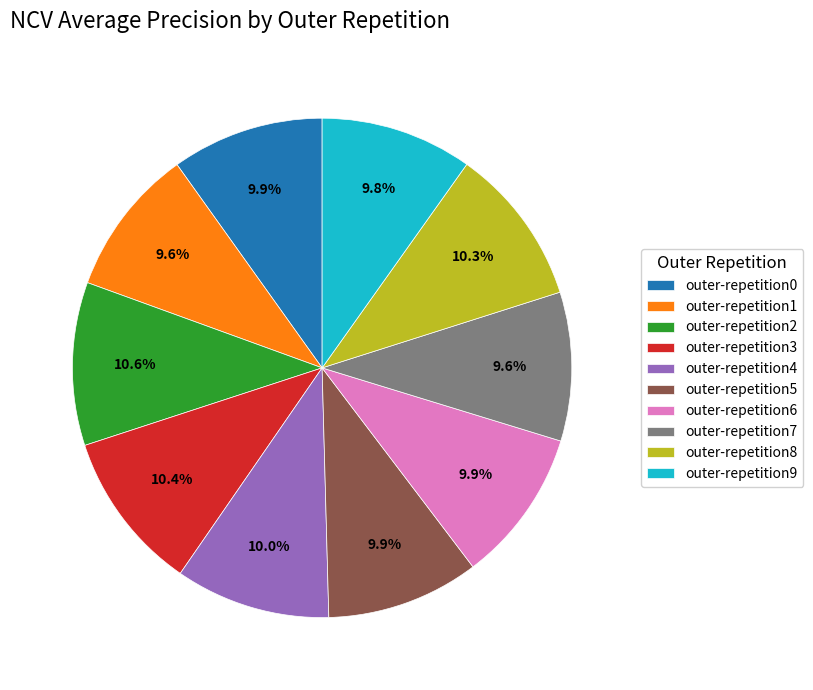

True or false: outer-repetition7 accounts for 10% of the total.

True